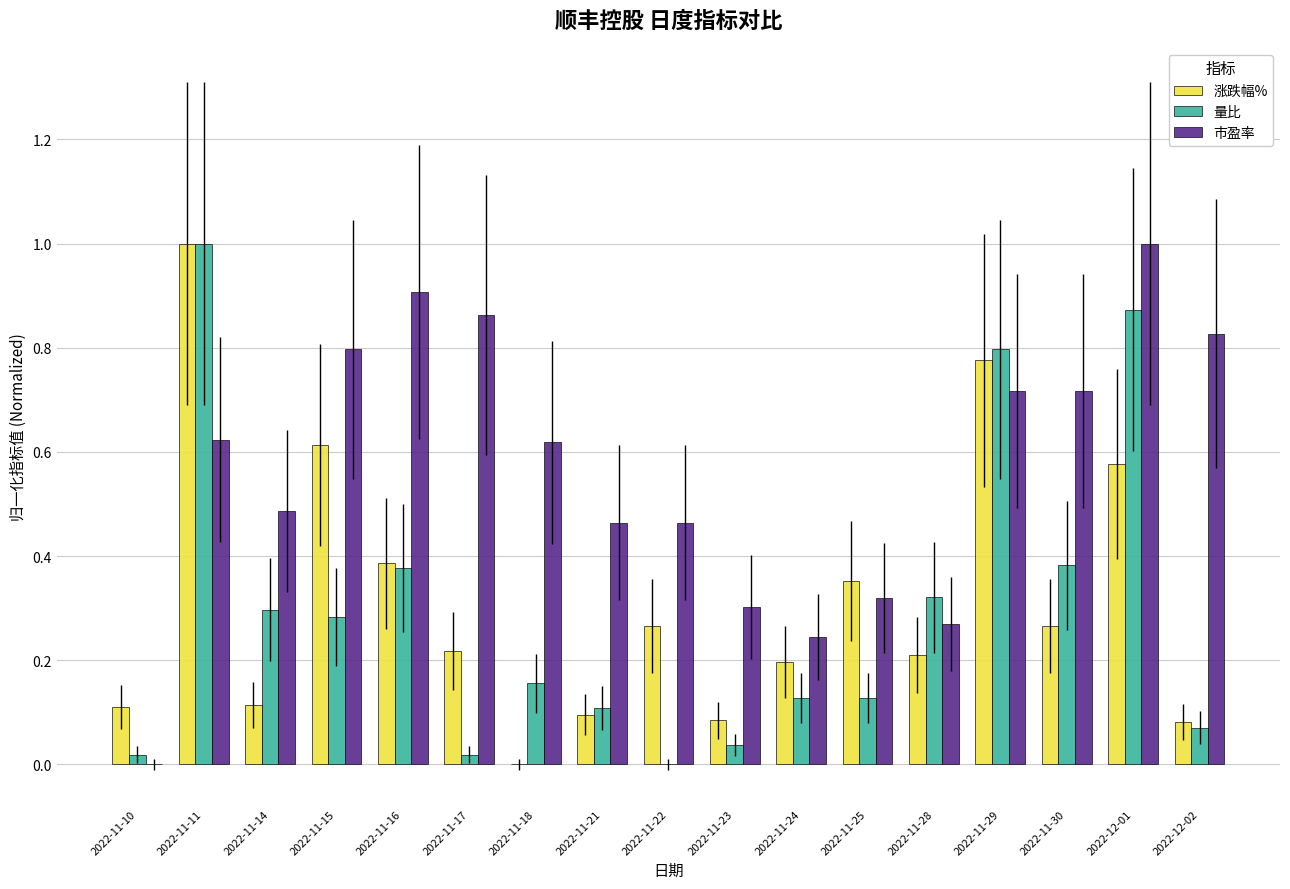

What is the highest value of the 涨跌幅% series?

1.0